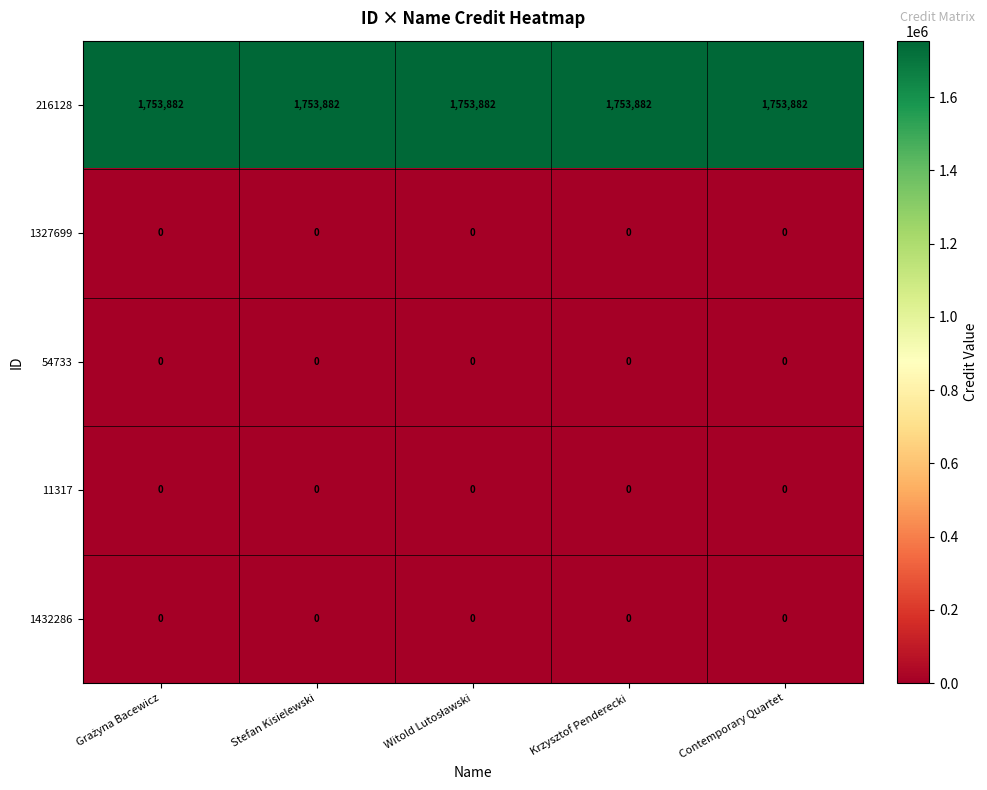

The 54733 series shows 0 at Contemporary Quartet. True or false?

True